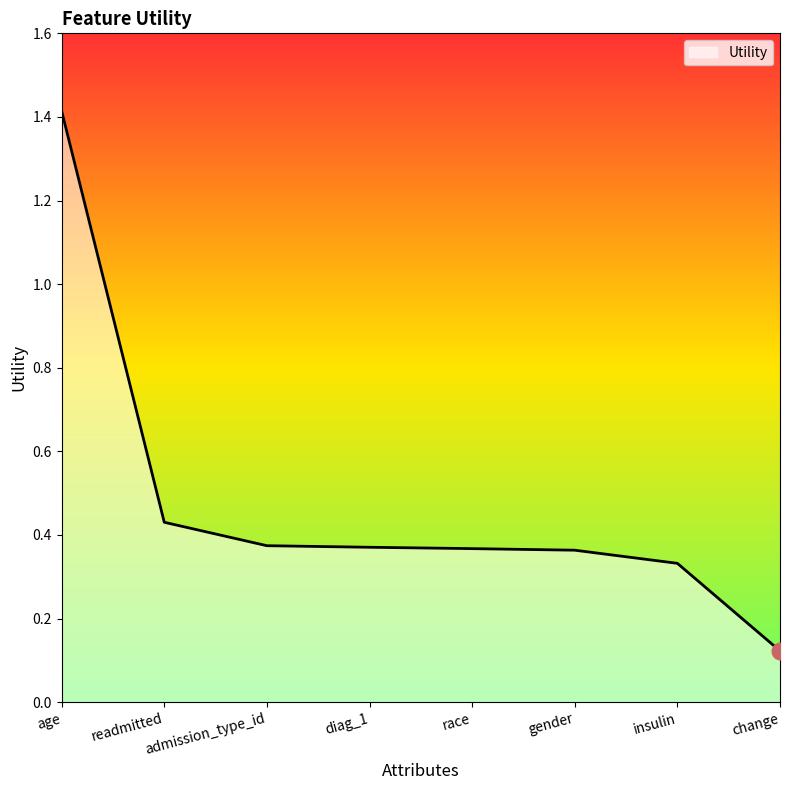

The value at gender is 0.2. True or false?

False